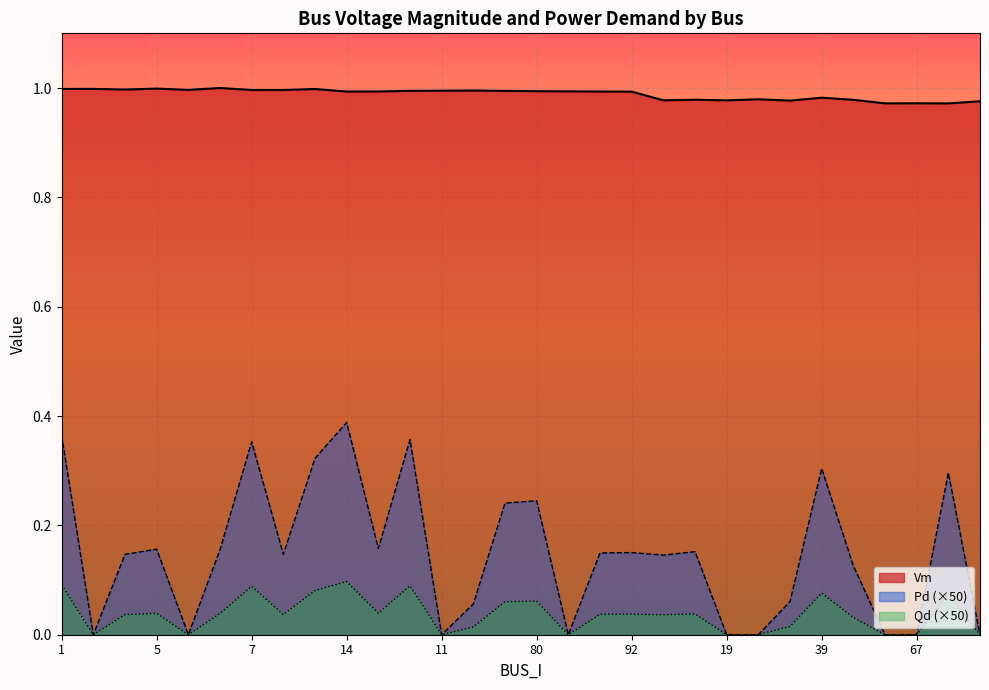

What is the label of the 30th point from the right?

1